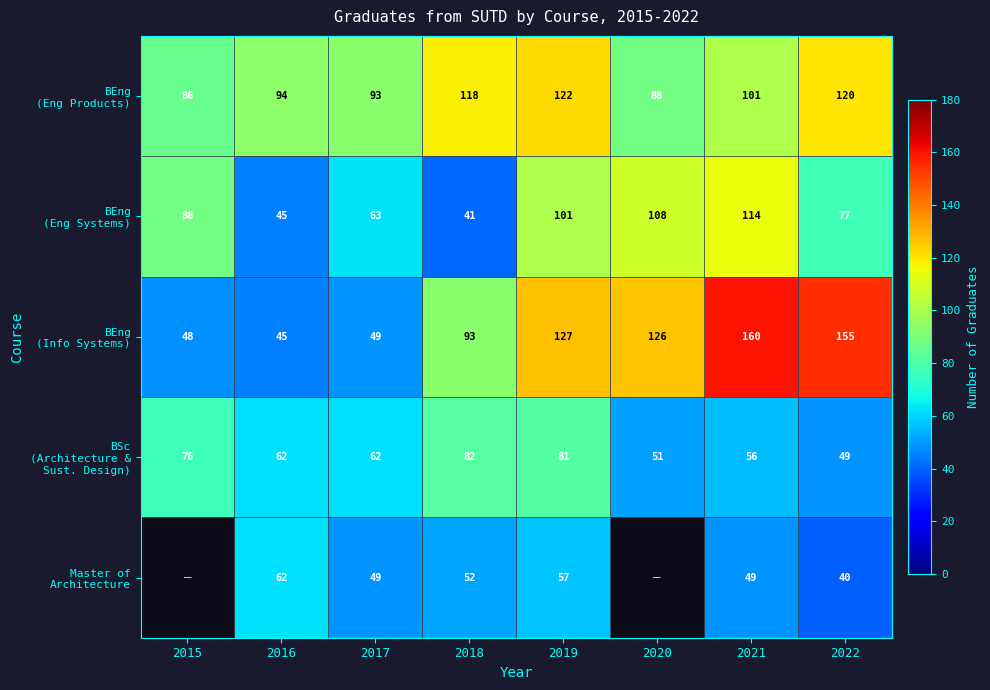

List the labels in order of BSc (Architecture & Sust. Design) value, smallest first.

2022, 2020, 2021, 2016, 2017, 2015, 2019, 2018